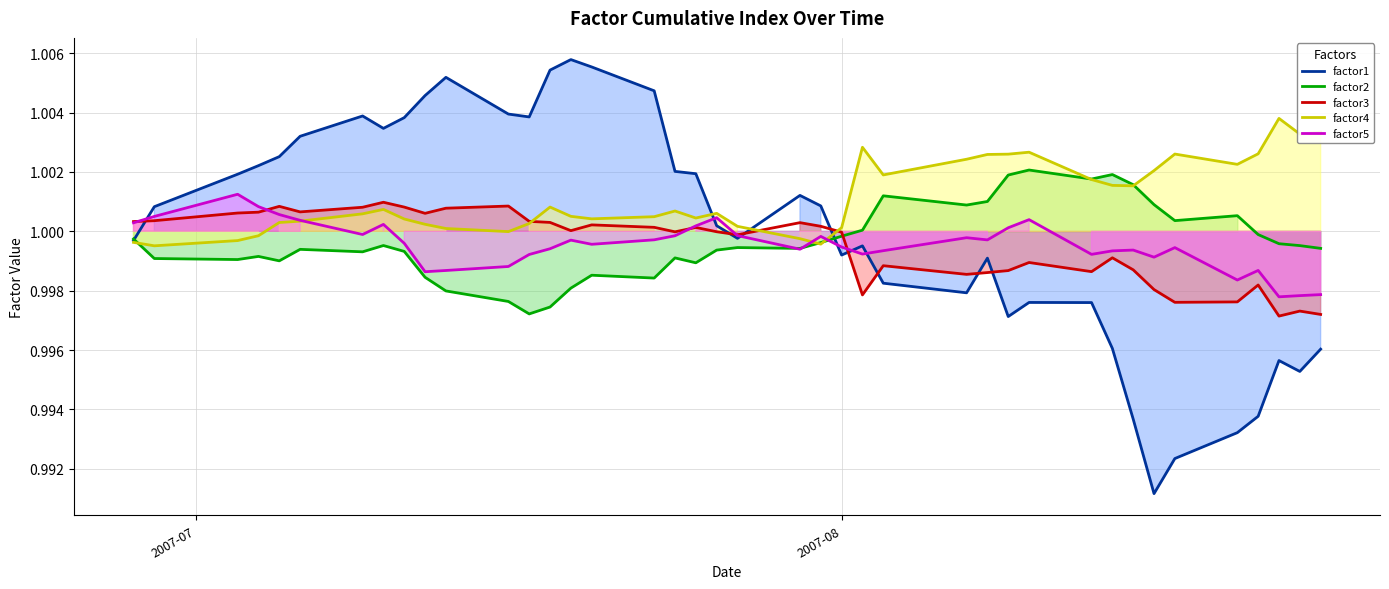

Which series has the largest range (max minus min)?

factor1